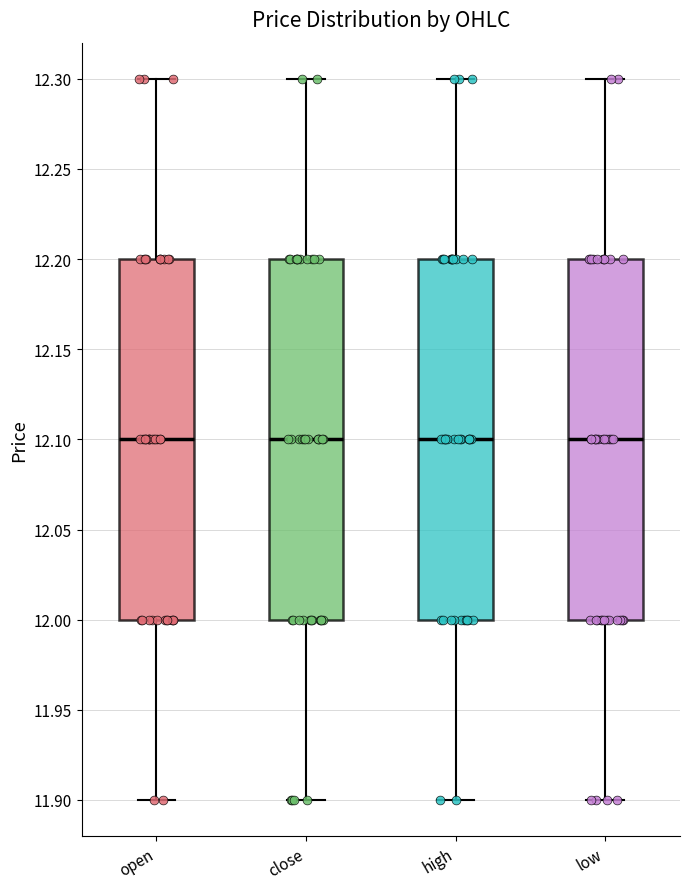

Where does the median line of the box for high sit on the y-axis? The values are not printed on the chart, so give them approximately, as read against the axis.

12.1